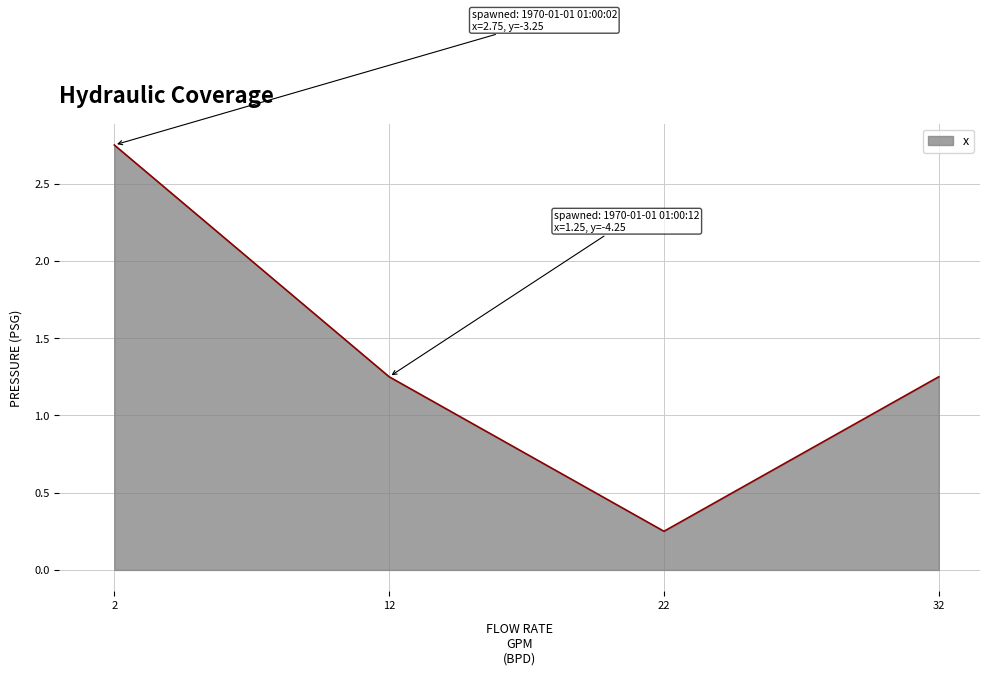

True or false: the data has more than 1 interior local peaks.

False